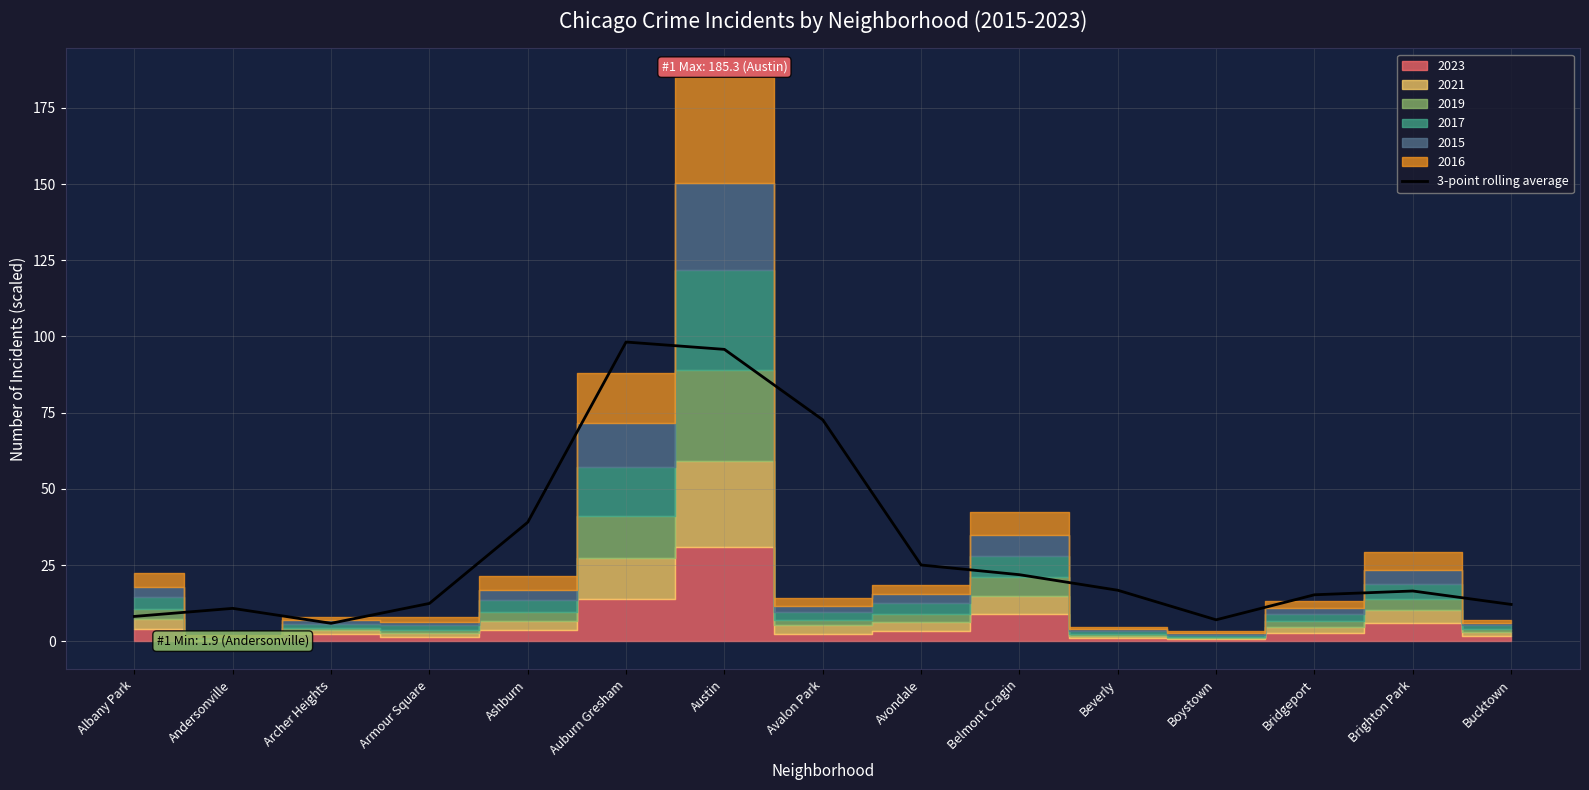

What value does the data have at Andersonville?

10.8